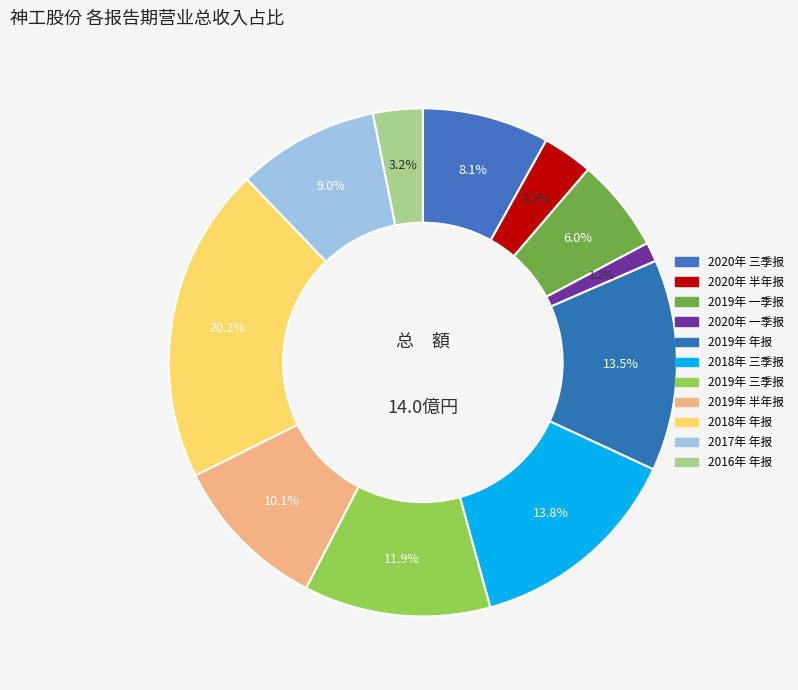

Count the number of slices in the pie.

11